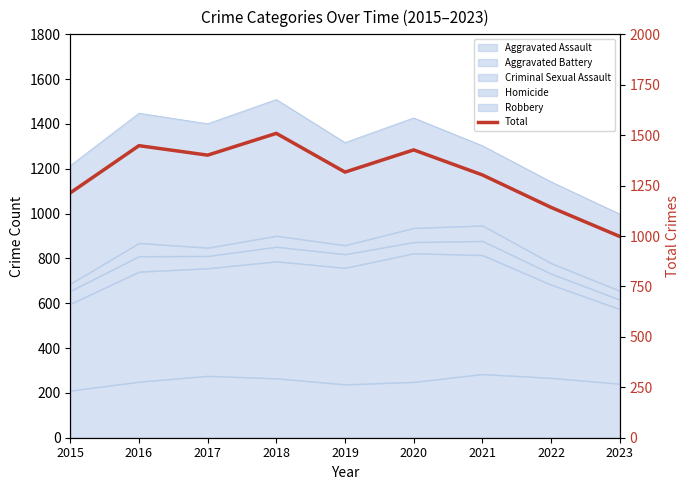

What is the difference between the second highest and second lowest values?

306